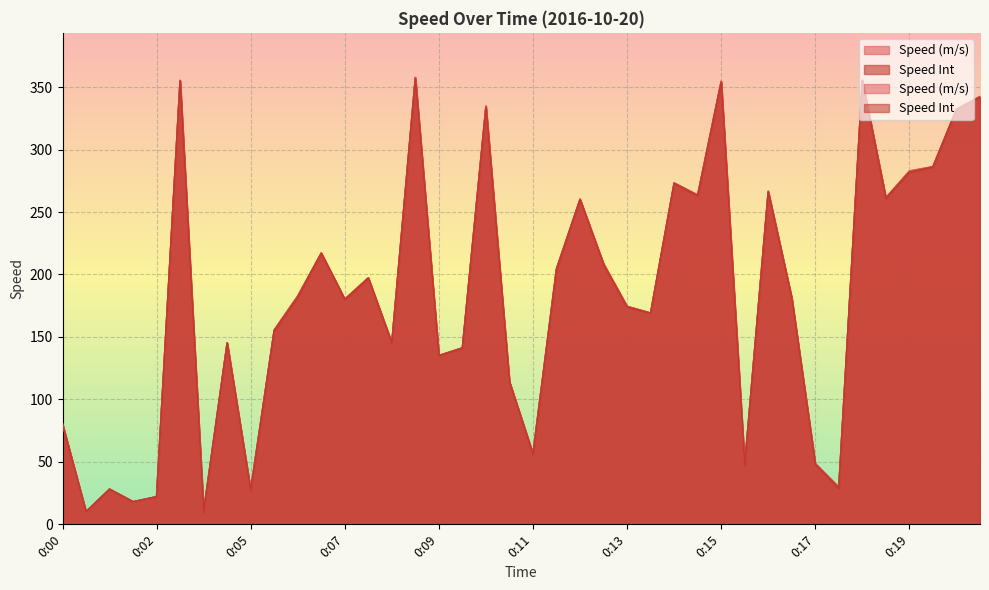

List the series in order of their peak value, highest first.

Speed (m/s), Speed Int